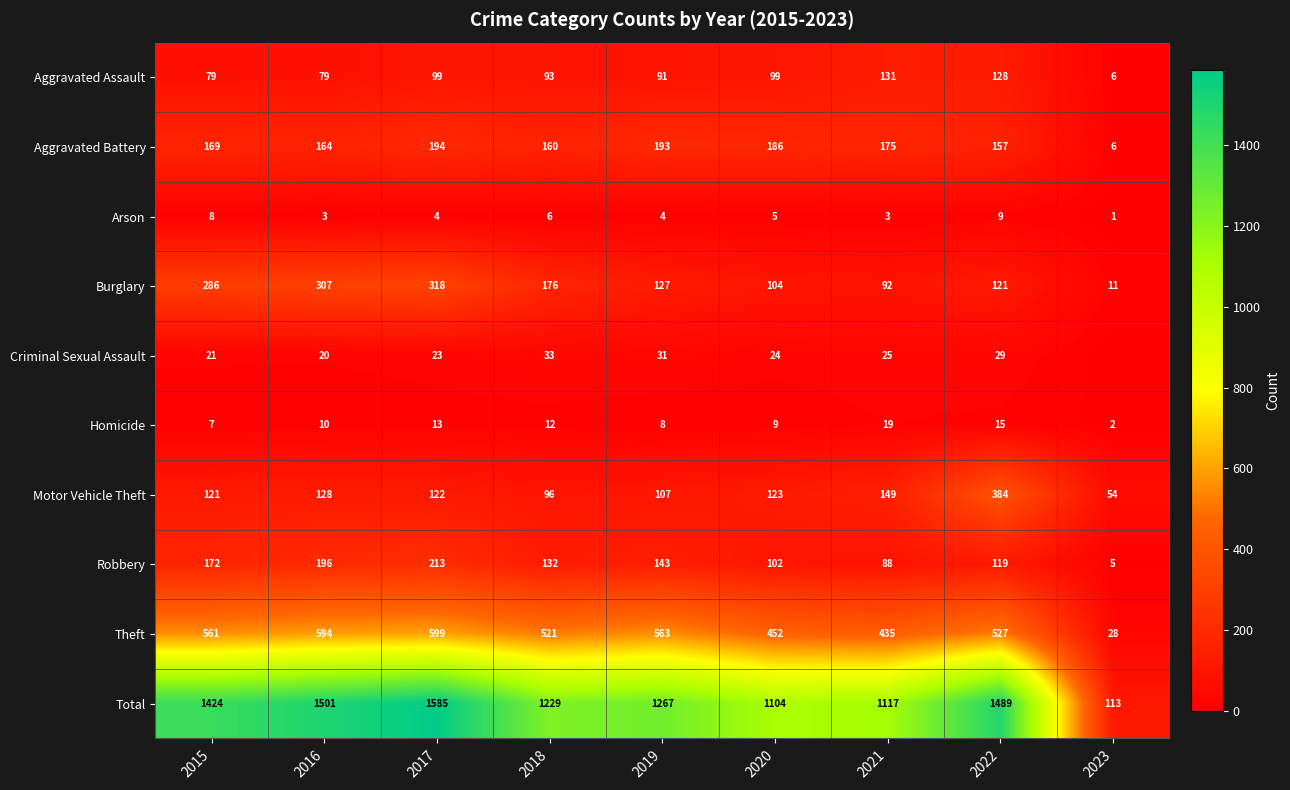

The value of Criminal Sexual Assault at 2020 is 24. True or false?

True